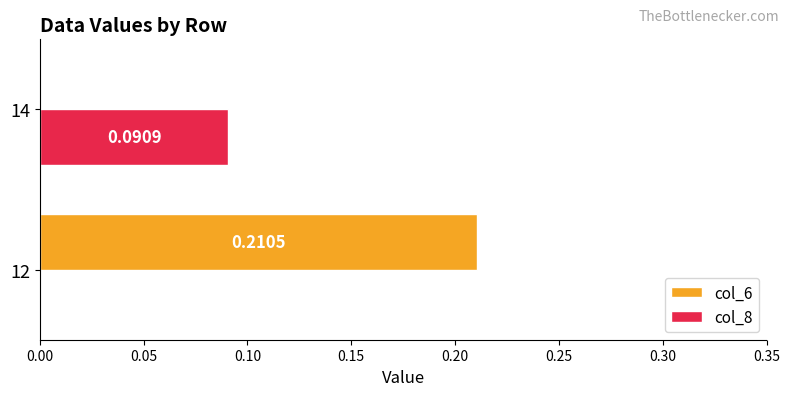

At which category is the sum across all series the highest?

12